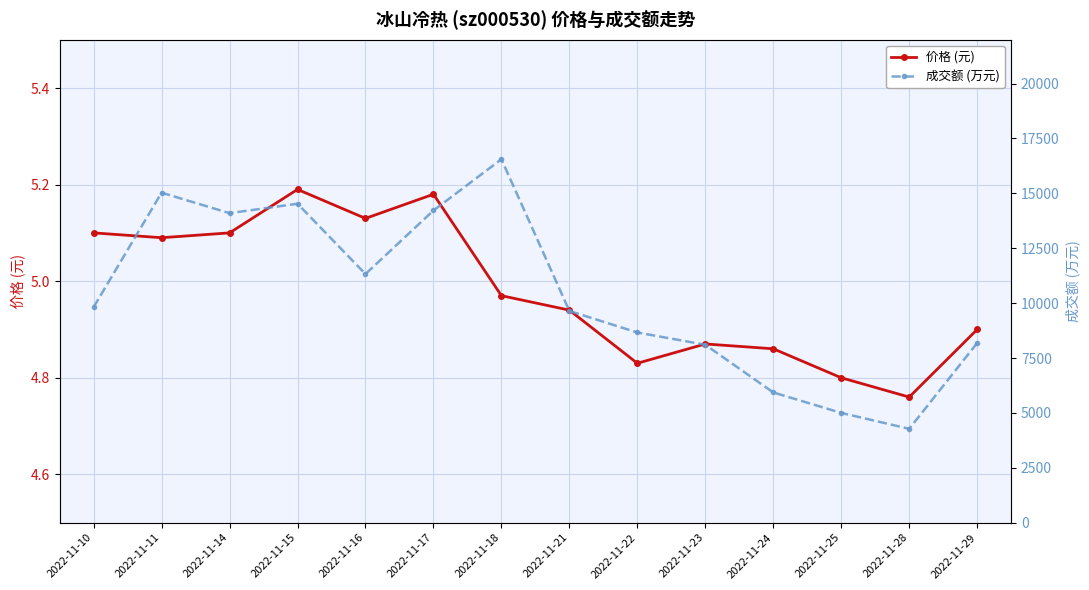

At which category does 成交额 (万元) reach its first local peak?

2022-11-11